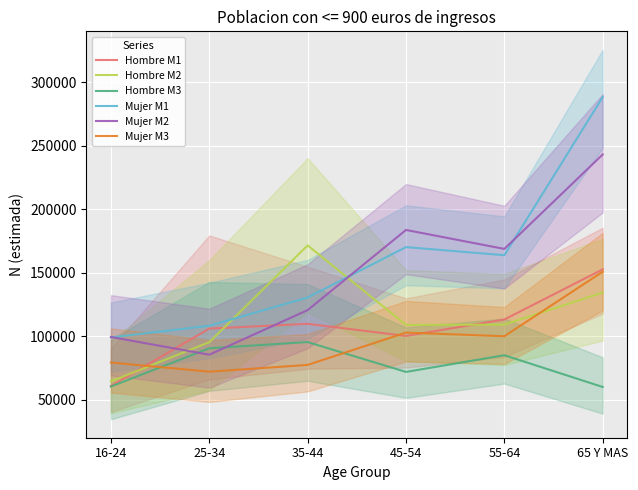

What is the maximum value shown in the chart?

288296